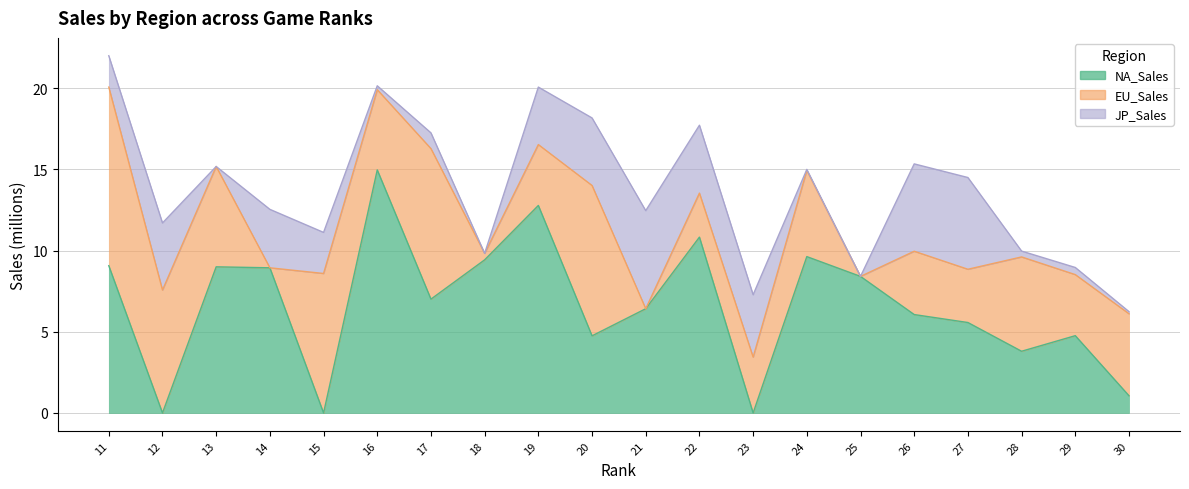

At which label does EU_Sales reach its minimum?

14